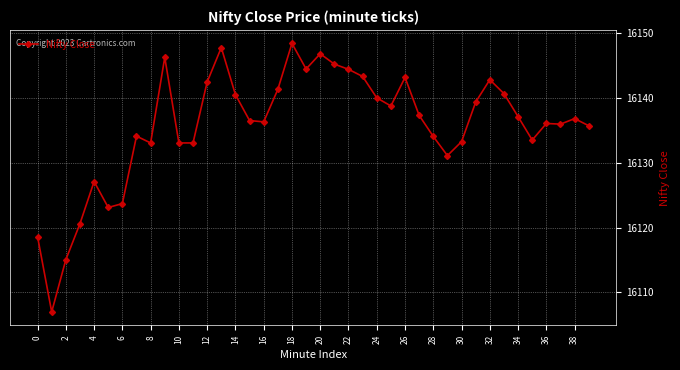

What is the value of the 17th point from the left?

16136.3